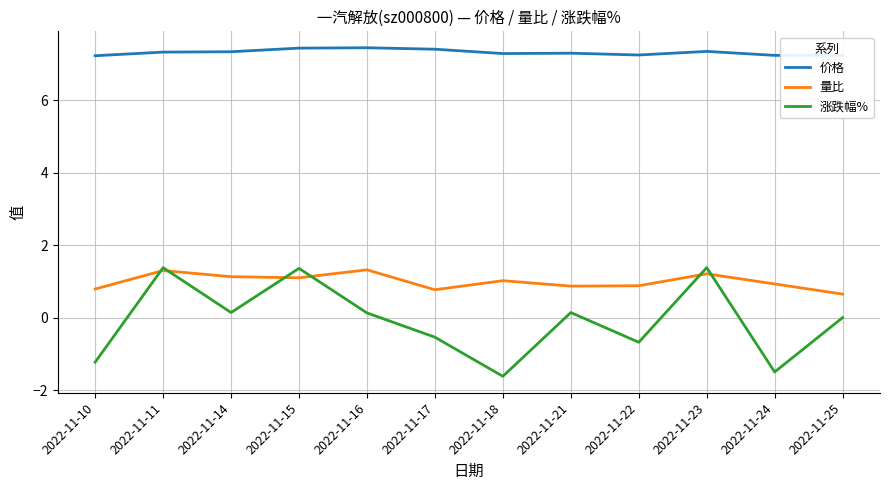

Rank the series at 2022-11-18 from highest to lowest value.

价格, 量比, 涨跌幅%